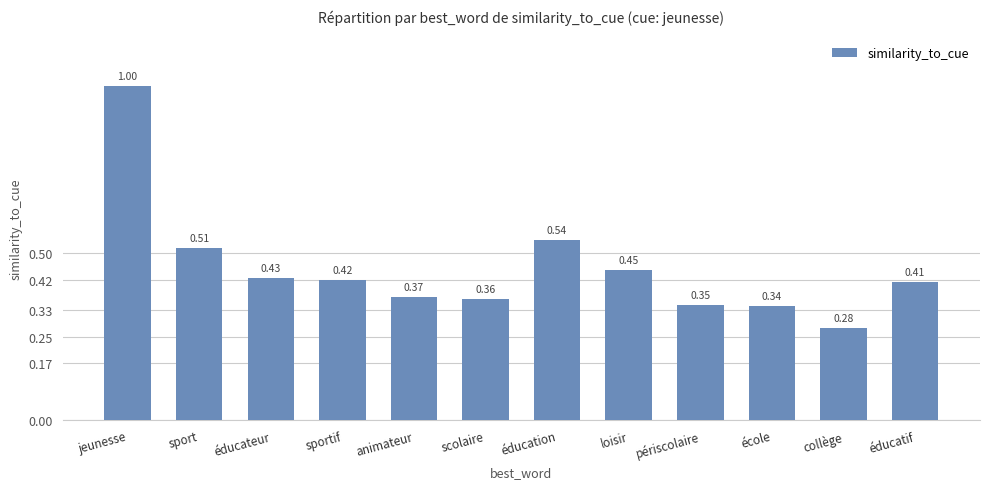

At which label is the value closest to 0?

collège